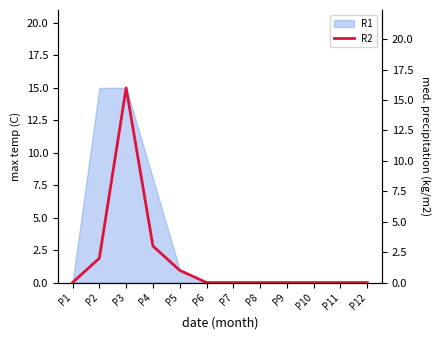

Reading left to right, transcribe all the data shown in this chart.

P1=0	P2=2	P3=16	P4=3	P5=1	P6=0	P7=0	P8=0	P9=0	P10=0	P11=0	P12=0